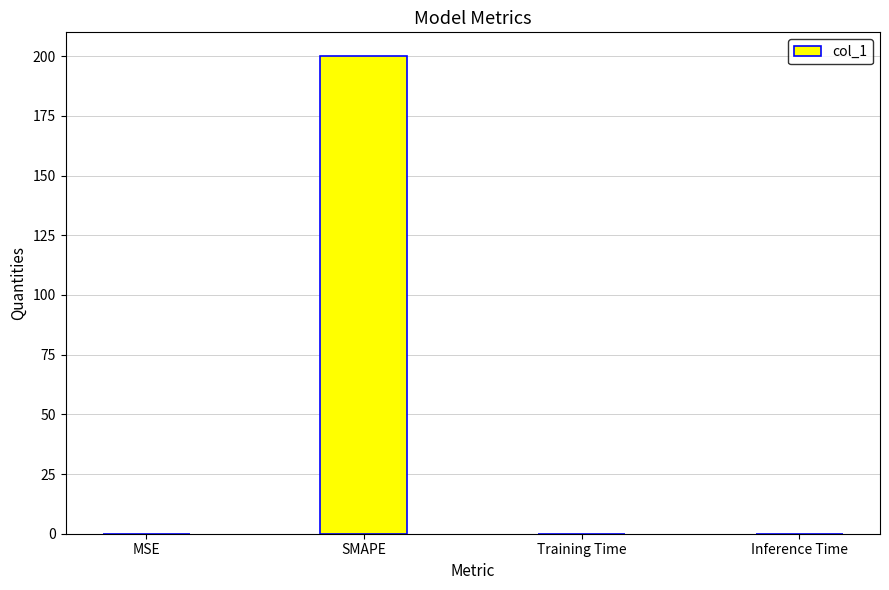

Between SMAPE and Training Time, which is larger?

SMAPE